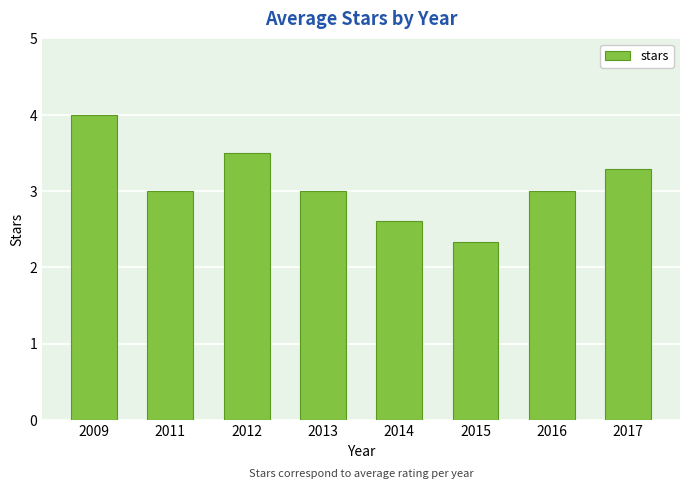

The chart shows a value of 2.3 at 2015. True or false?

True